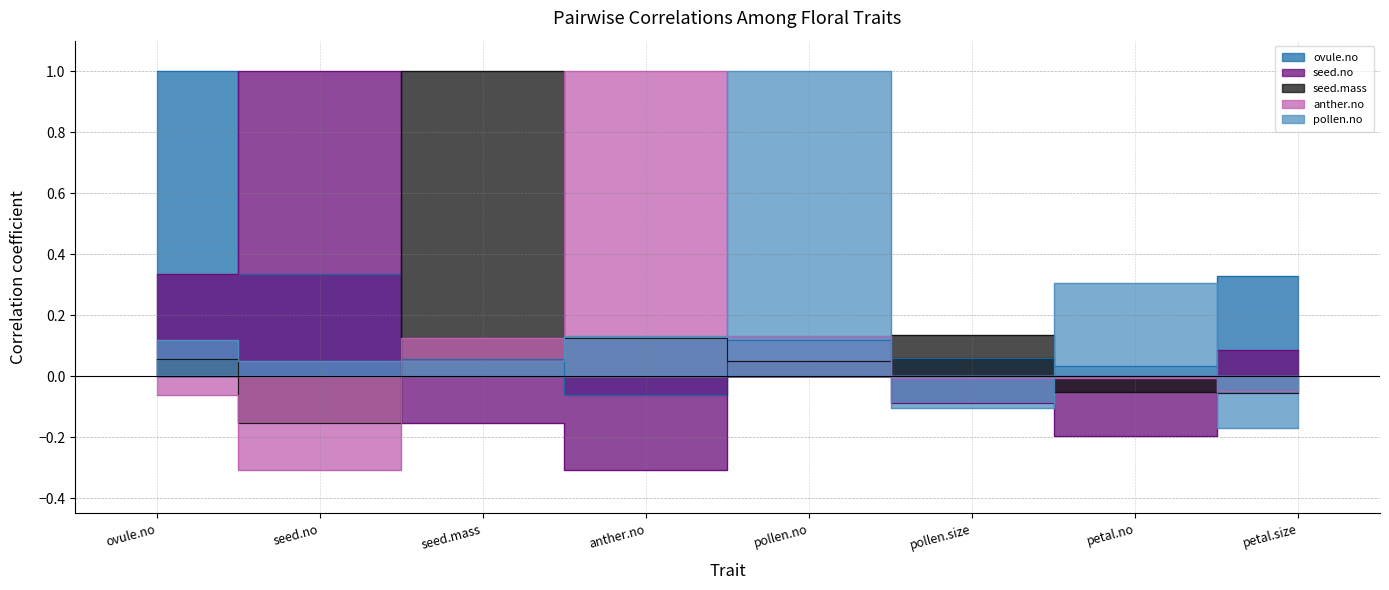

How many intersections are there between pollen.no and seed.mass?

5